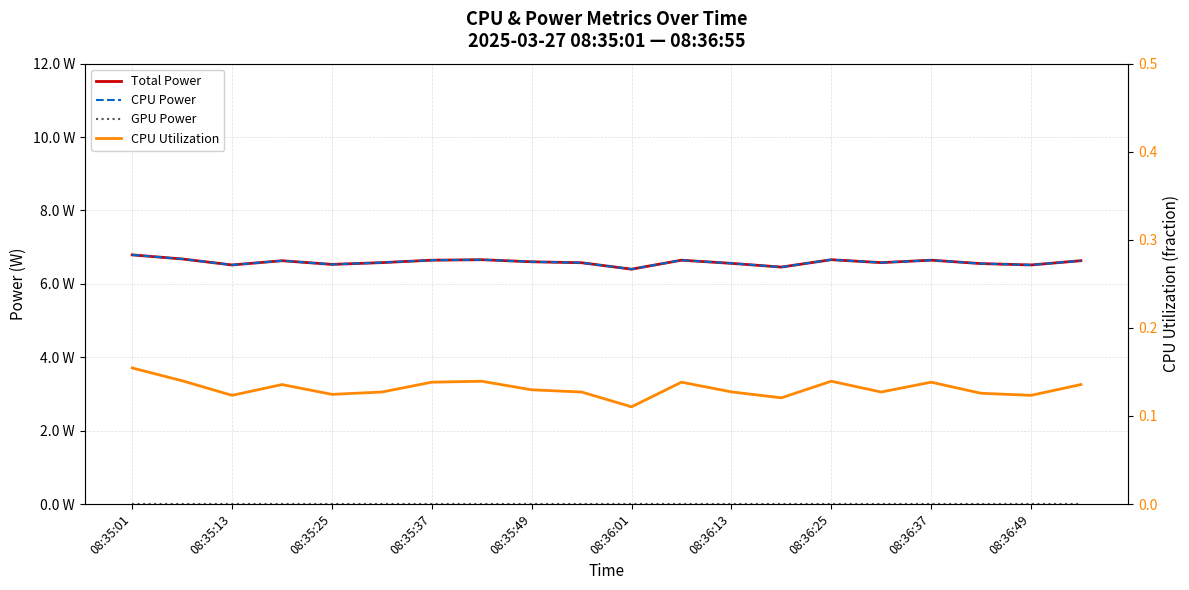

Which series has the widest spread of values?

Total Power